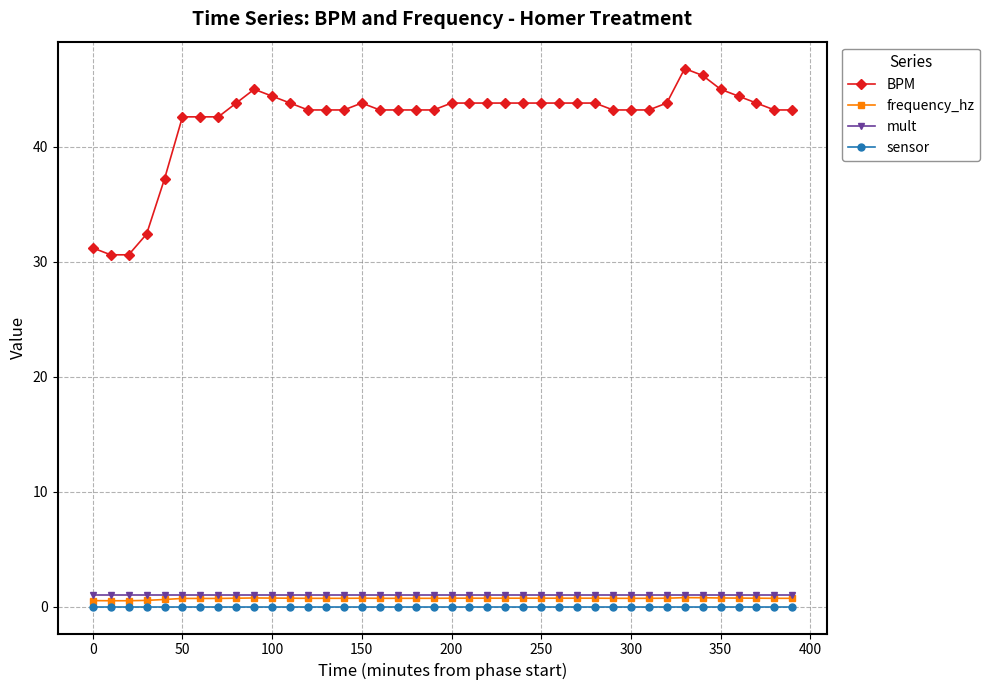

True or false: BPM and sensor intersect in this chart.

False